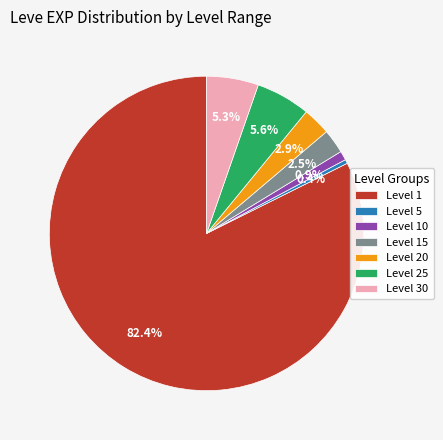

Is there any slice that represents more than half of the pie?

Yes